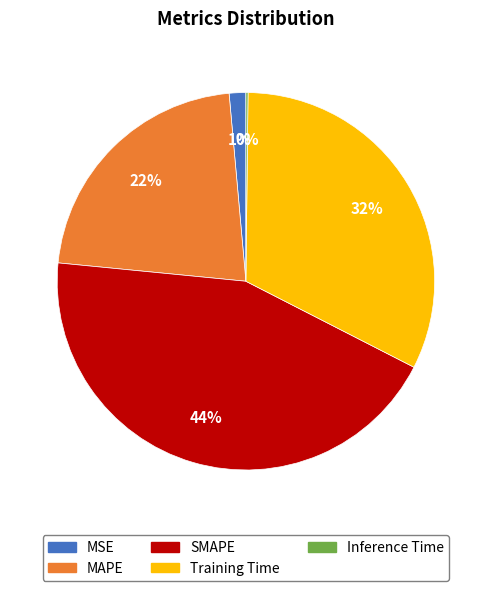

Which category has the biggest portion of the pie?

SMAPE